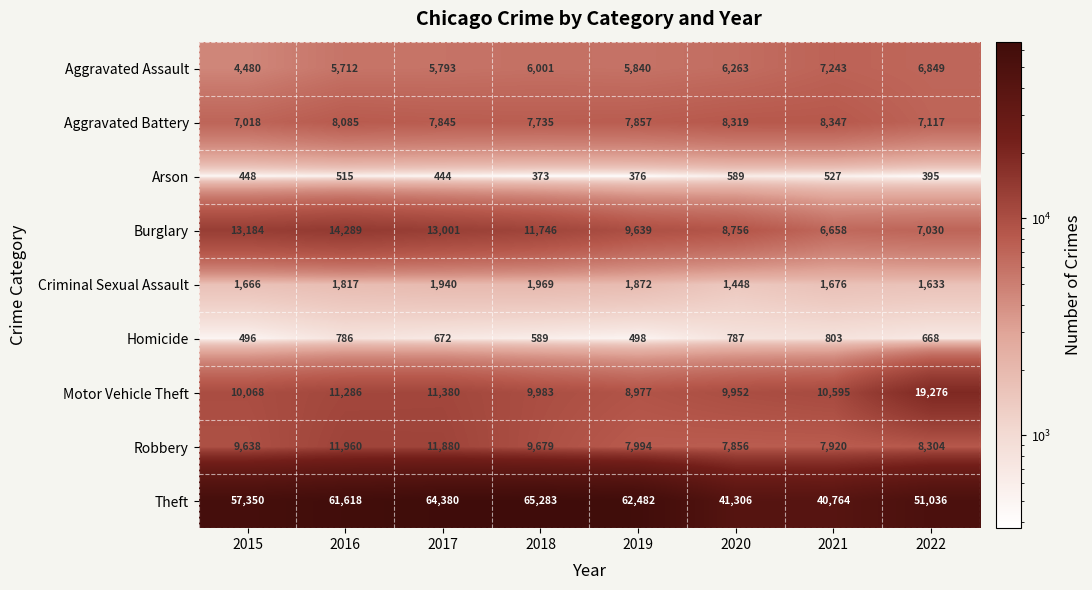

At which category does the chart reach its peak across all series?

2018